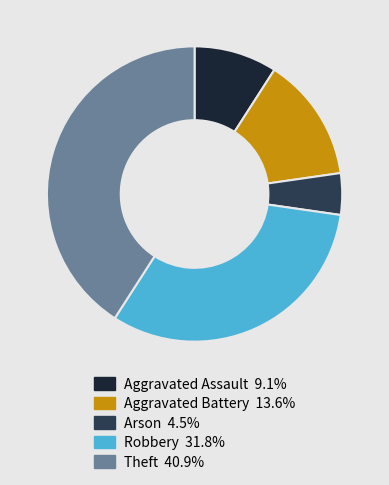

Approximately how many times larger is the value at Robbery compared to Arson?

7.0